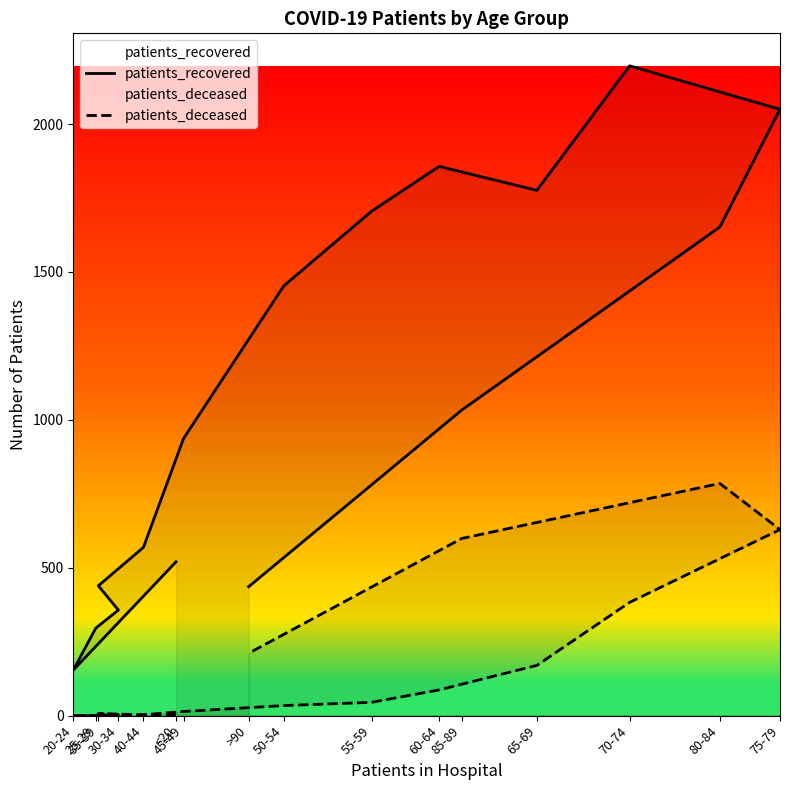

Reading left to right, what are all the values shown in this chart?

patients_recovered: <20=520	20-24=154	25-29=296	30-34=357	35-39=439	40-44=569	45-49=937	50-54=1453	55-59=1705	60-64=1857	65-69=1776	70-74=2197	75-79=2050	80-84=1652	85-89=1033	>90=436
patients_deceased: <20=2	20-24=0	25-29=1	30-34=3	35-39=7	40-44=3	45-49=14	50-54=34	55-59=45	60-64=87	65-69=170	70-74=383	75-79=629	80-84=785	85-89=599	>90=211